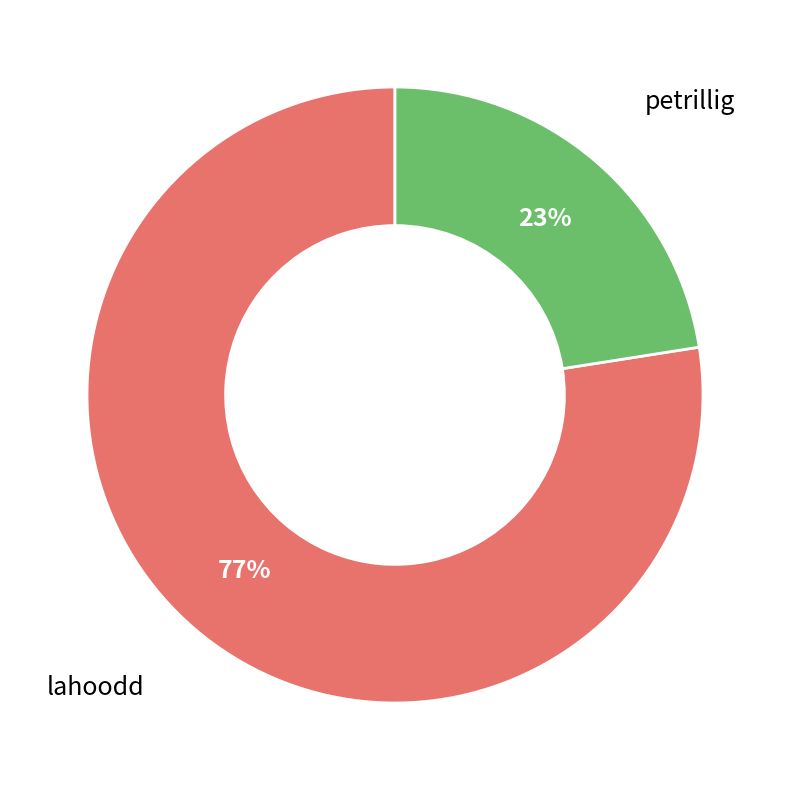

How many slices are in this pie chart?

2